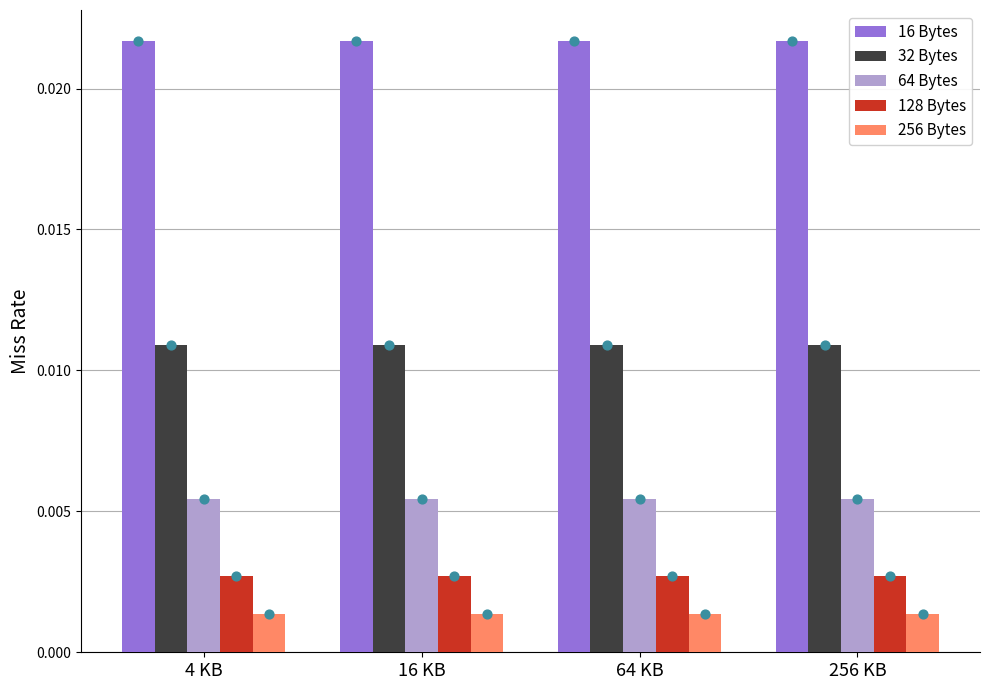

Which series reaches the maximum Y coordinate?

16 Bytes